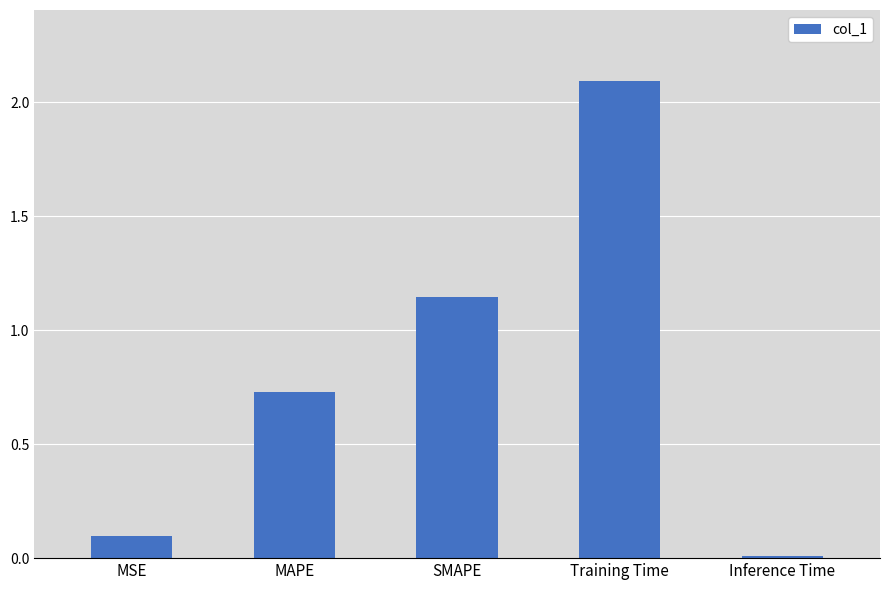

What is the change in value from Training Time to Inference Time?

-2.1